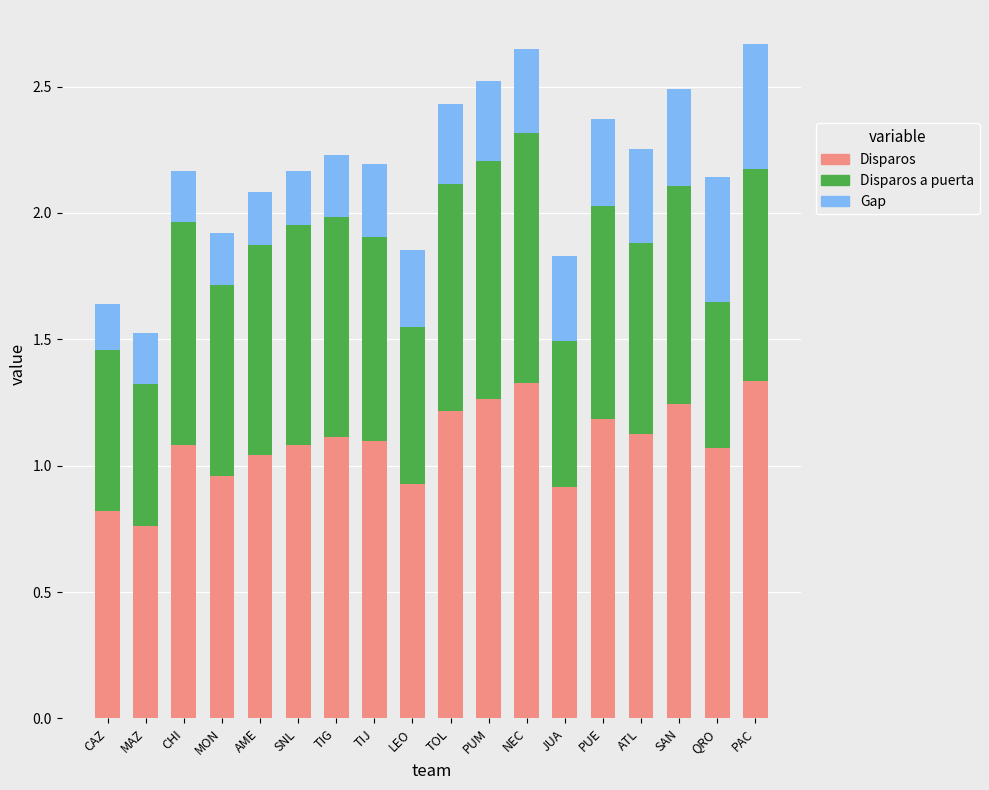

What is the difference between the Disparos values at MAZ and CAZ?

0.1